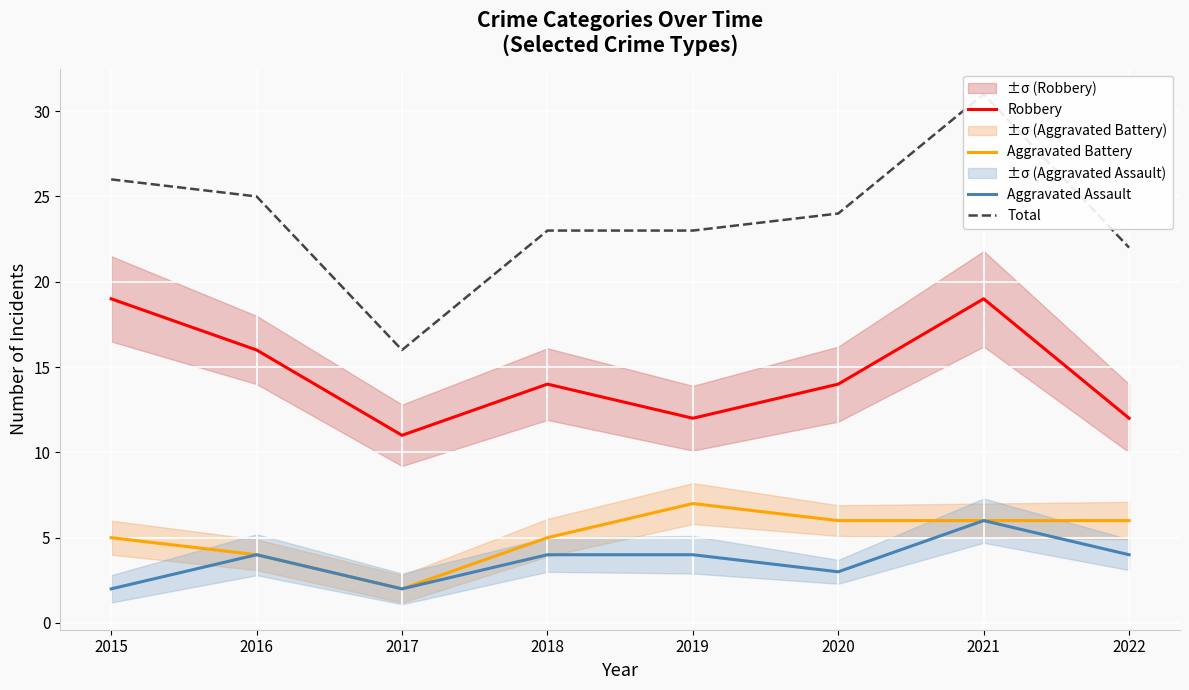

True or false: Aggravated Battery and Robbery intersect in this chart.

False